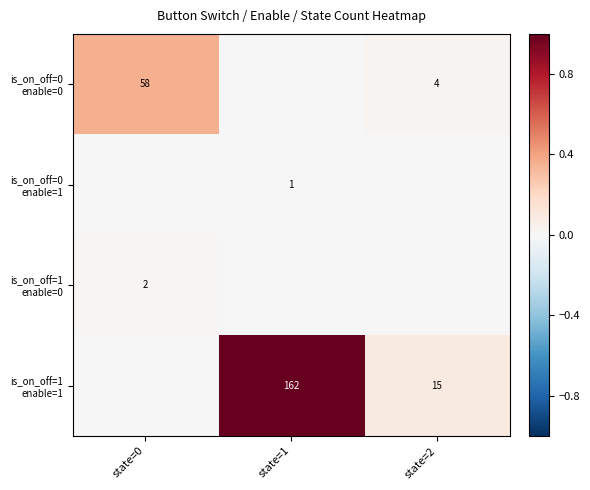

List the labels in order of is_on_off=0 enable=1 value, smallest first.

state=0, state=2, state=1